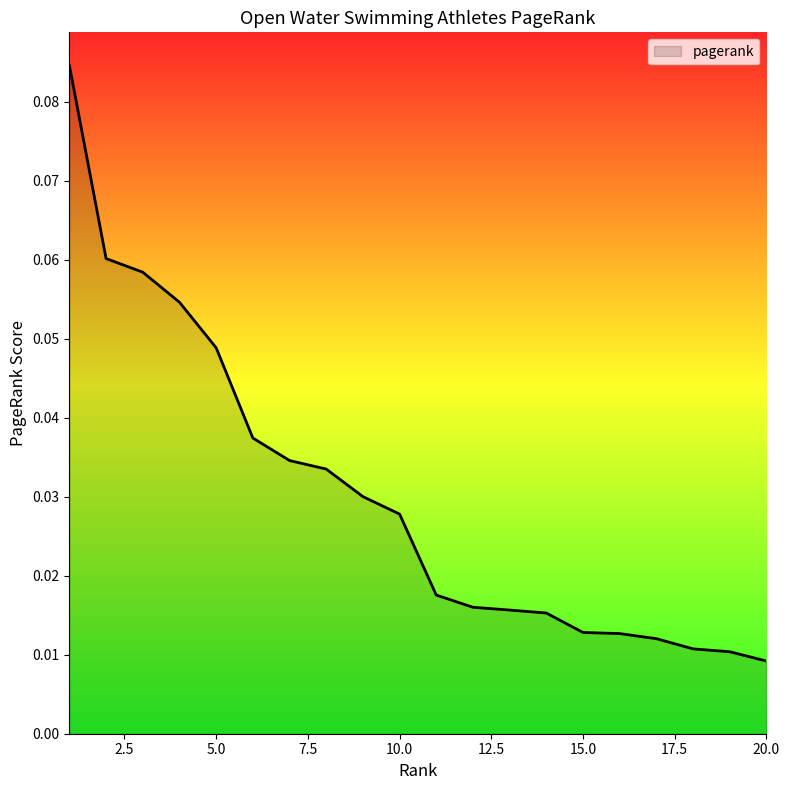

Reading left to right, list all the values displayed in this chart.

0.1	0.1	0.1	0.1	0.0	0.0	0.0	0.0	0.0	0.0	0.0	0.0	0.0	0.0	0.0	0.0	0.0	0.0	0.0	0.0